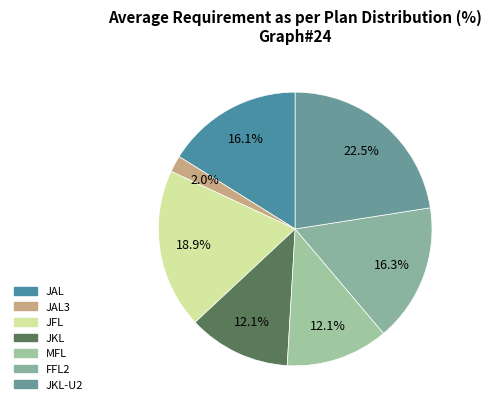

Combined, do MFL and JAL account for over 50%?

No